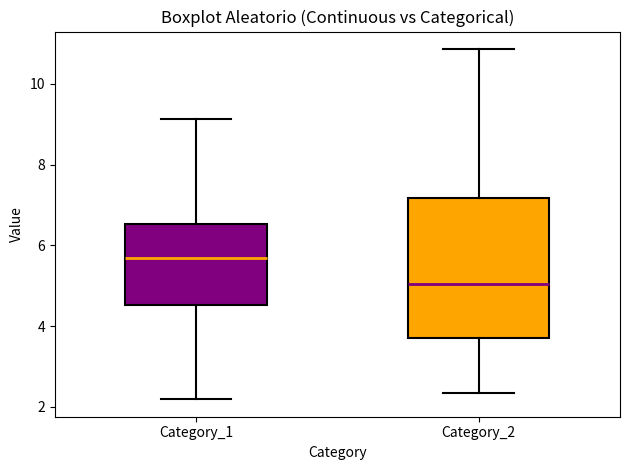

Reading left to right, transcribe this box plot: for each box, give where its median line is, the range the box spans, and where its two whiskers end, as read against the y-axis. The values are not printed on the chart, so give them approximately, as read against the axis.

Category_1: median 5.6, box 4.6 to 6.6, whiskers 2.2 to 9.2
Category_2: median 5.0, box 3.6 to 7.2, whiskers 2.4 to 10.8